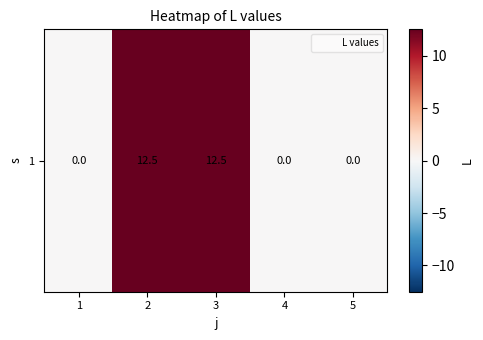

What is the average value?

5.0